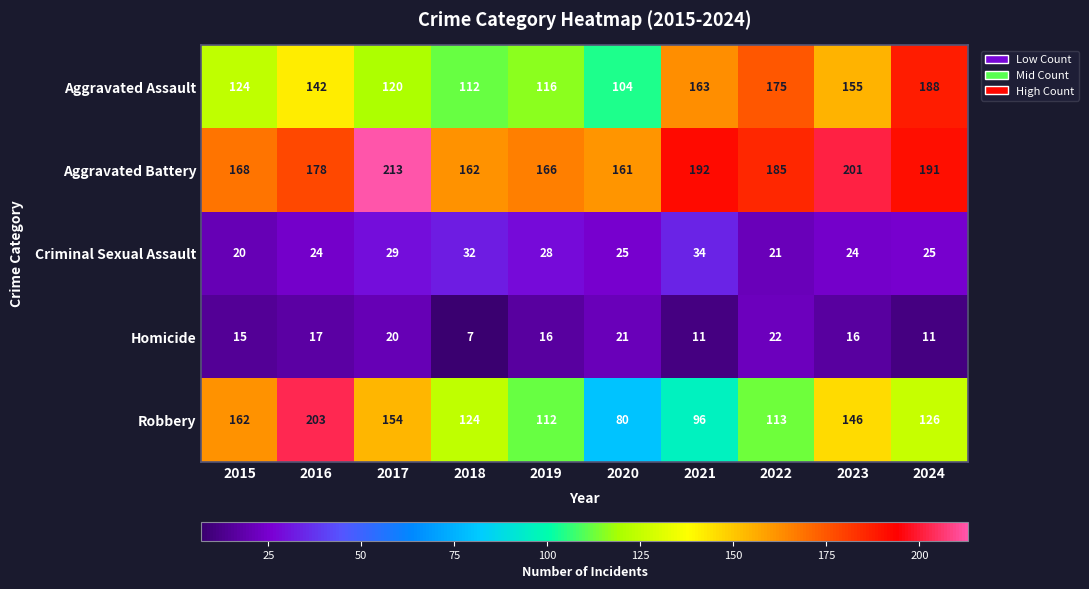

Which series has the largest total across all categories?

Aggravated Battery